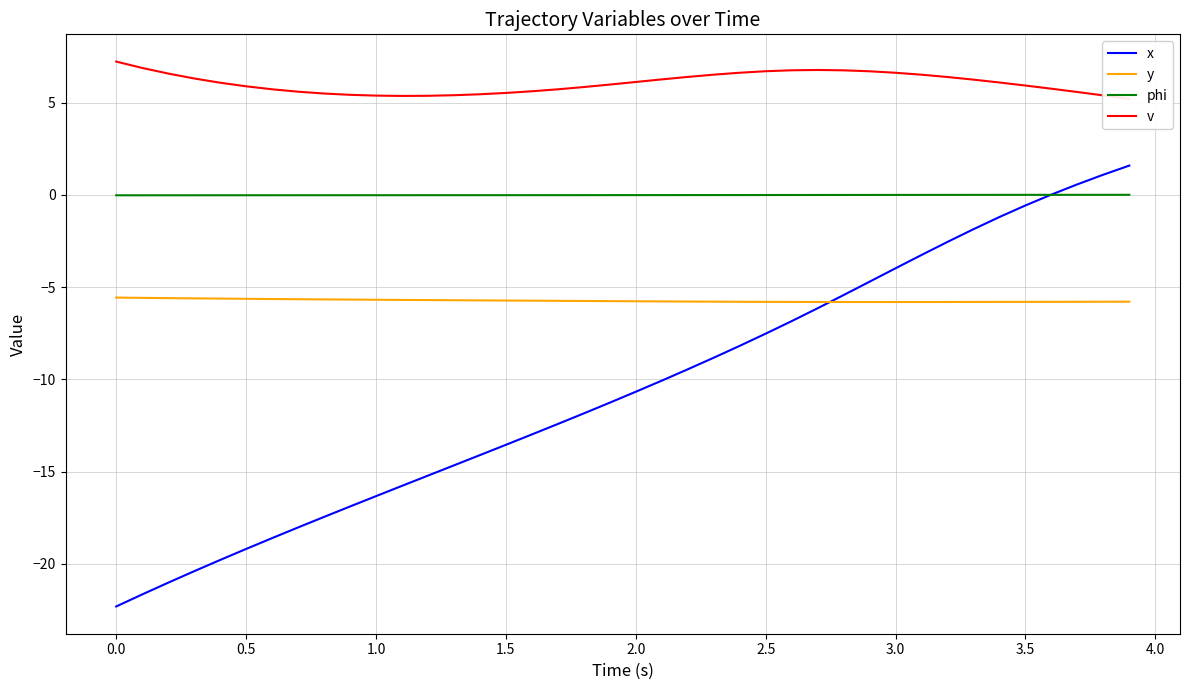

Which series has the largest total across all categories?

v